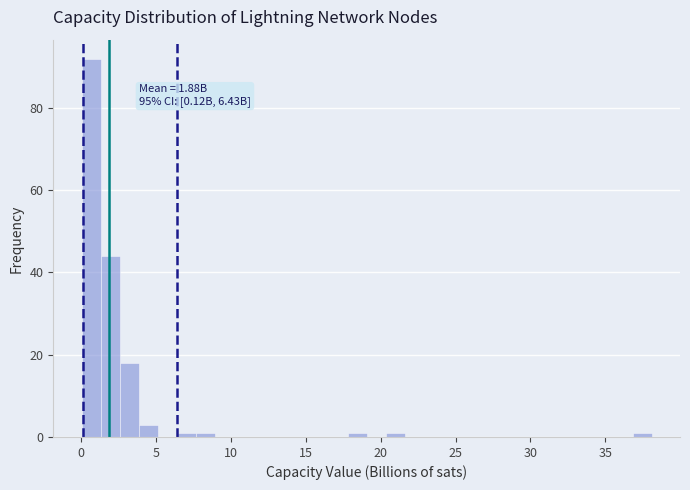

Around what value on the x-axis is the tallest bar? Give the approximate position of its centre, as read against the axis.

0.5